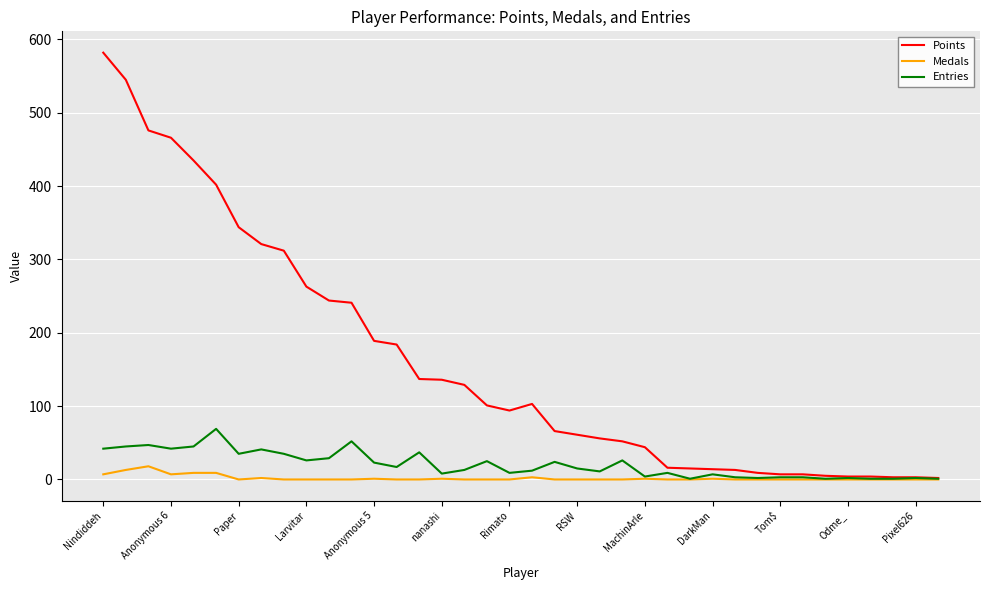

List the series in order of their peak value, lowest first.

Medals, Entries, Points